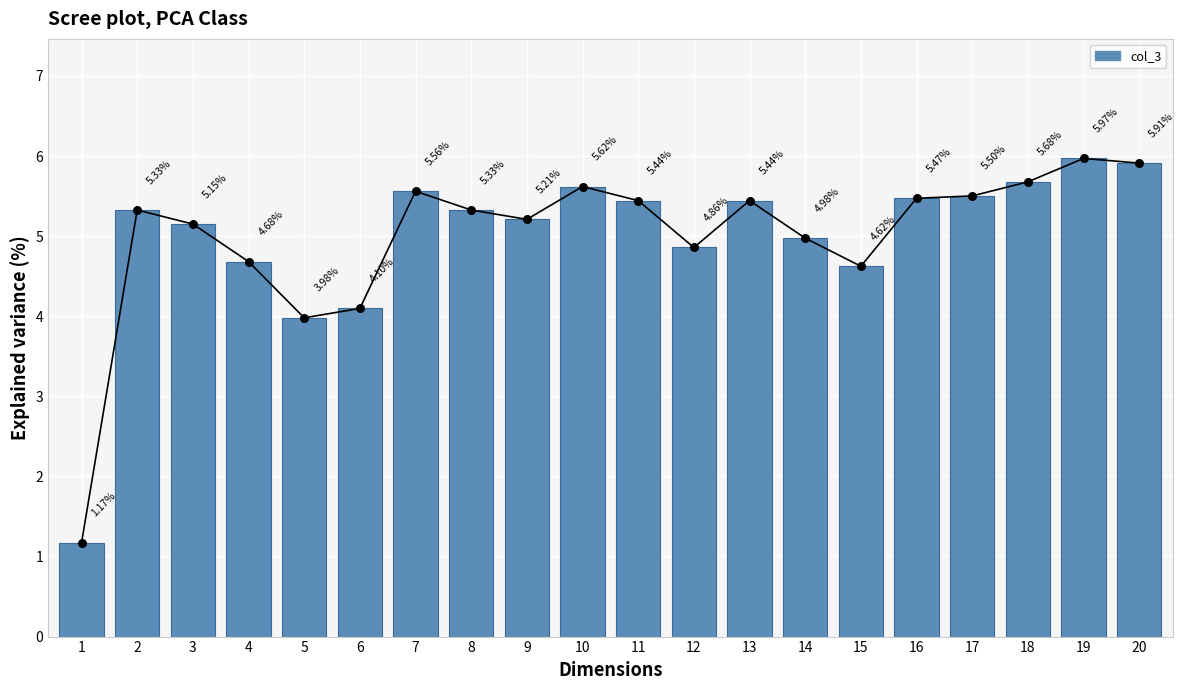

What is the change in value from 8 to 11?

+0.1